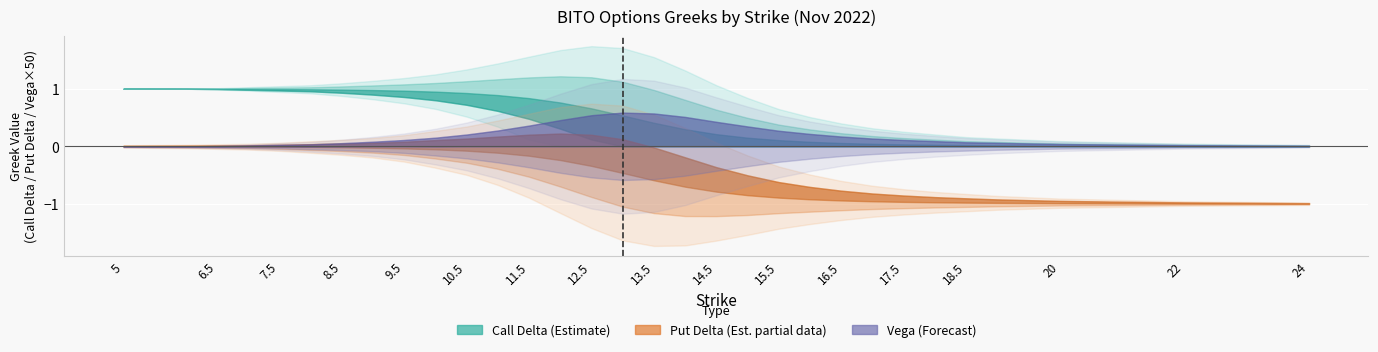

How many categories are shown in the chart?

33